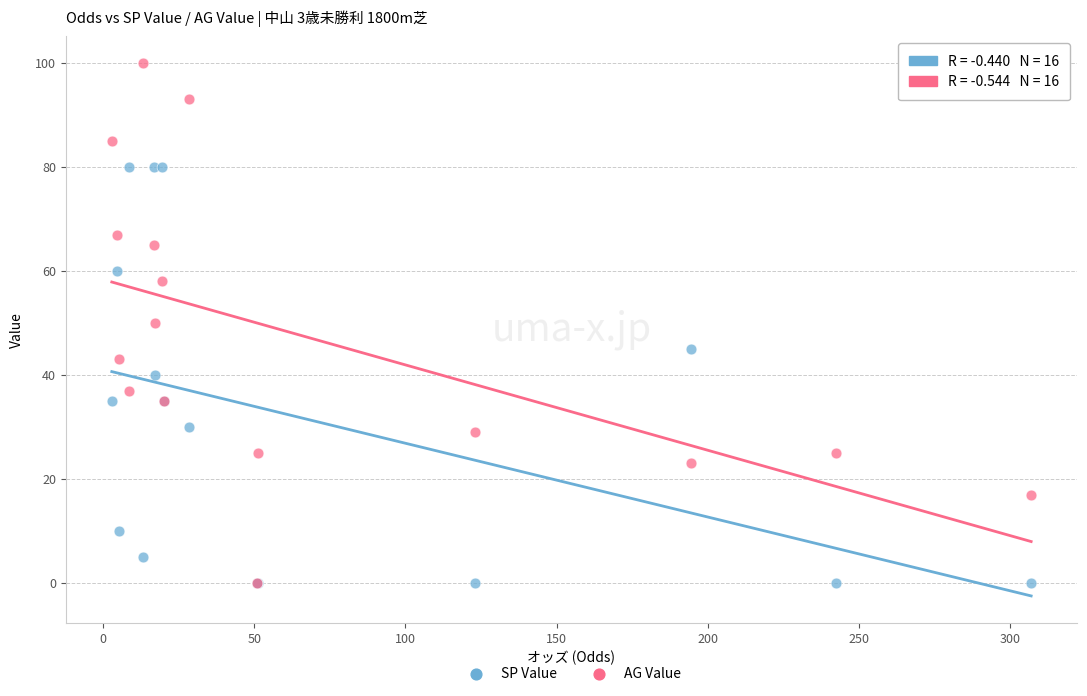

Which series contains the highest Y value?

AG Value